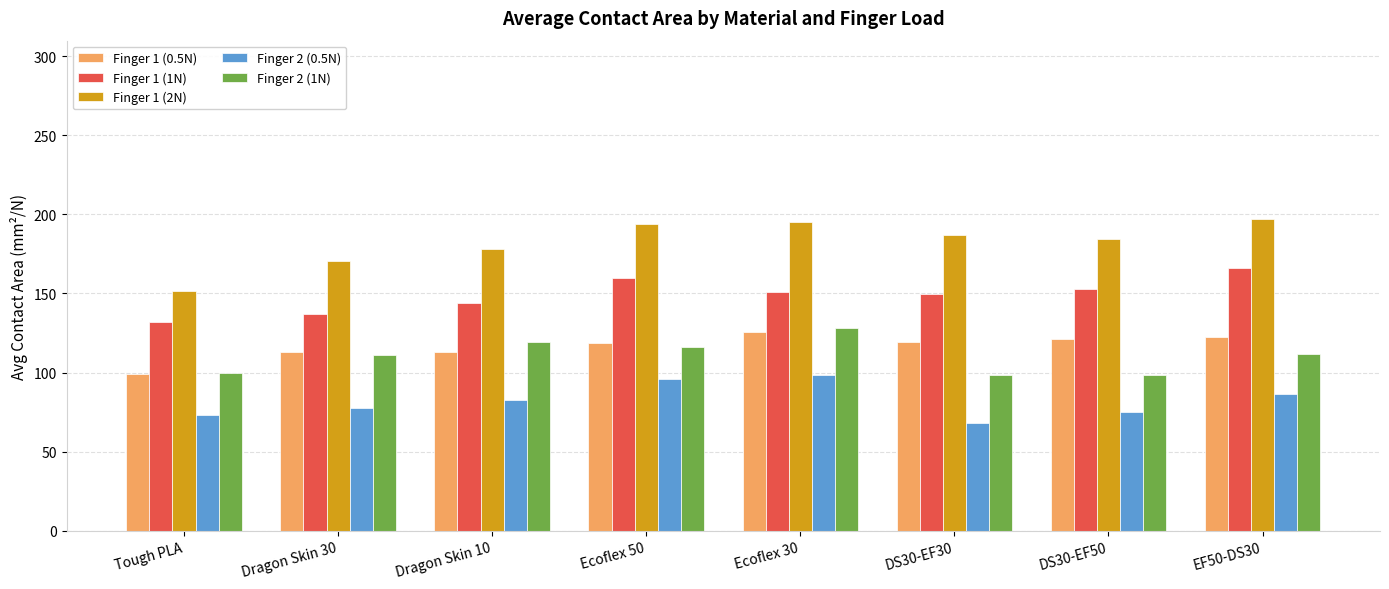

Which category has the lowest value in the Finger 1 (2N) series?

Tough PLA